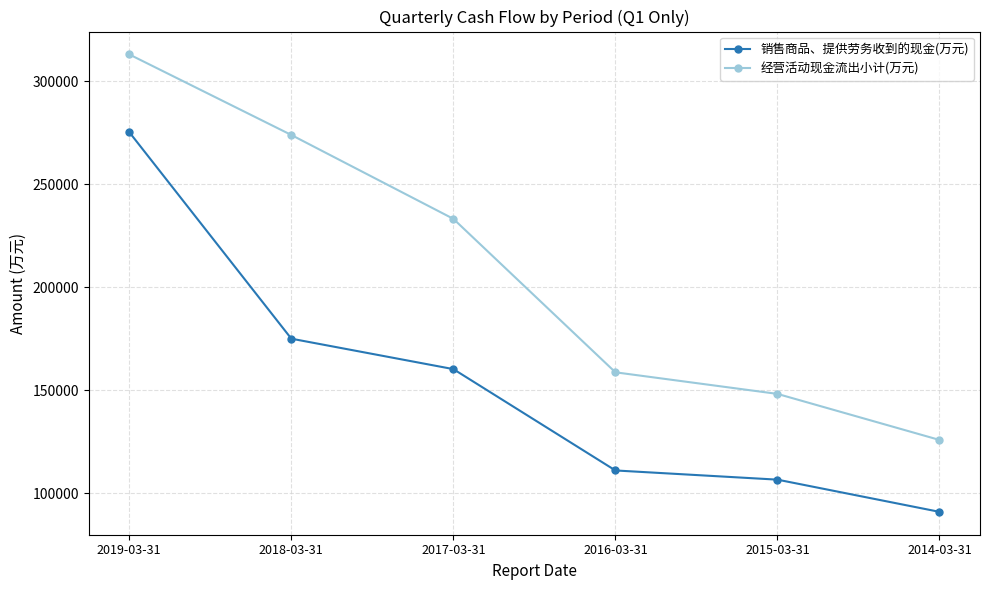

Does the chart display data point markers on the line(s)?

Yes